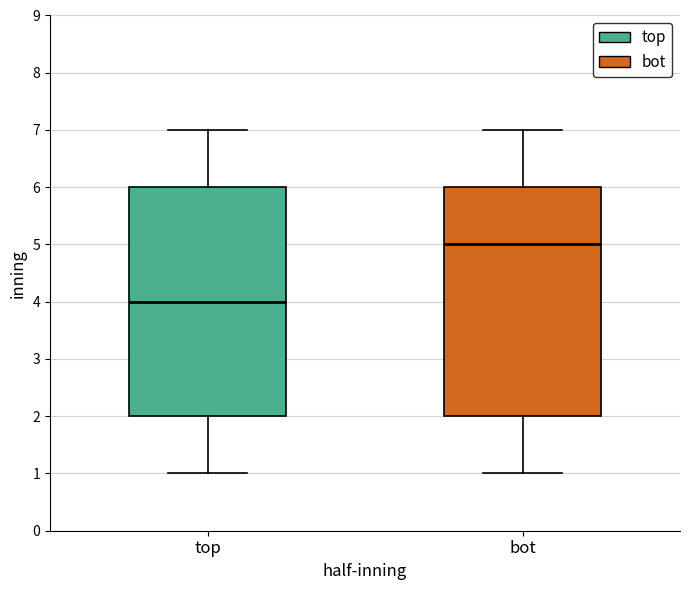

Reading left to right, transcribe this box plot: for each box, give where its median line is, the range the box spans, and where its two whiskers end, as read against the y-axis. The values are not printed on the chart, so give them approximately, as read against the axis.

top: median 4, box 2 to 6, whiskers 1 to 7
bot: median 5, box 2 to 6, whiskers 1 to 7